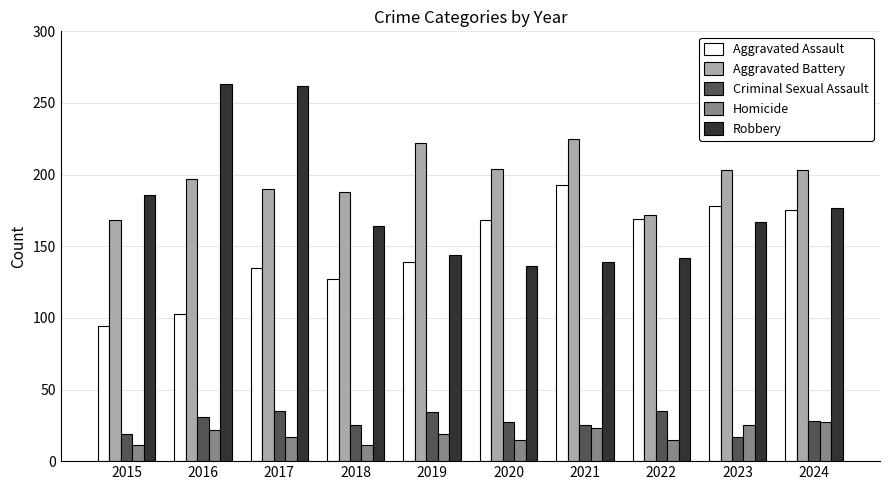

What is the smallest value displayed?

11